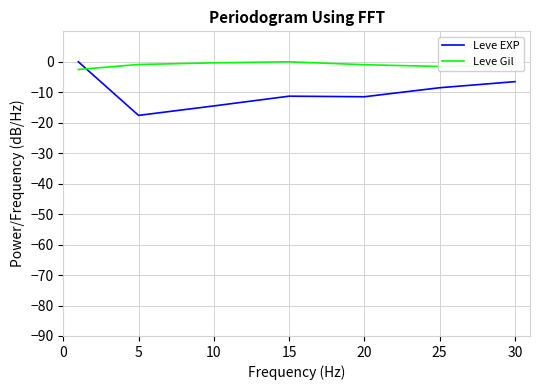

After their last crossing, which series has the higher values: Leve Gil or Leve EXP?

Leve Gil